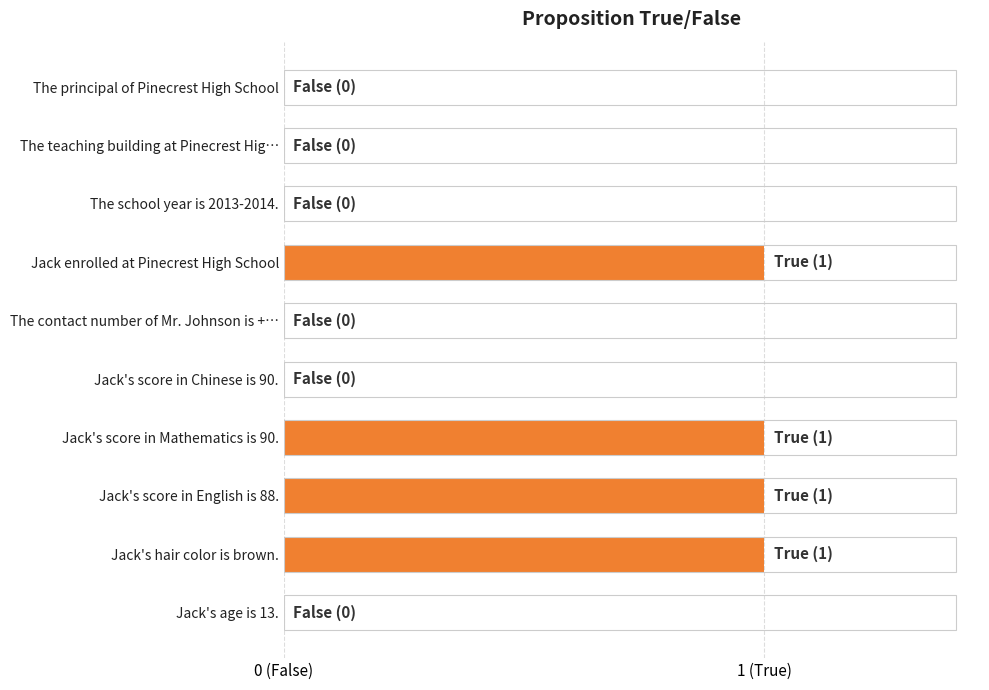

What is the difference between the maximum and minimum values?

1